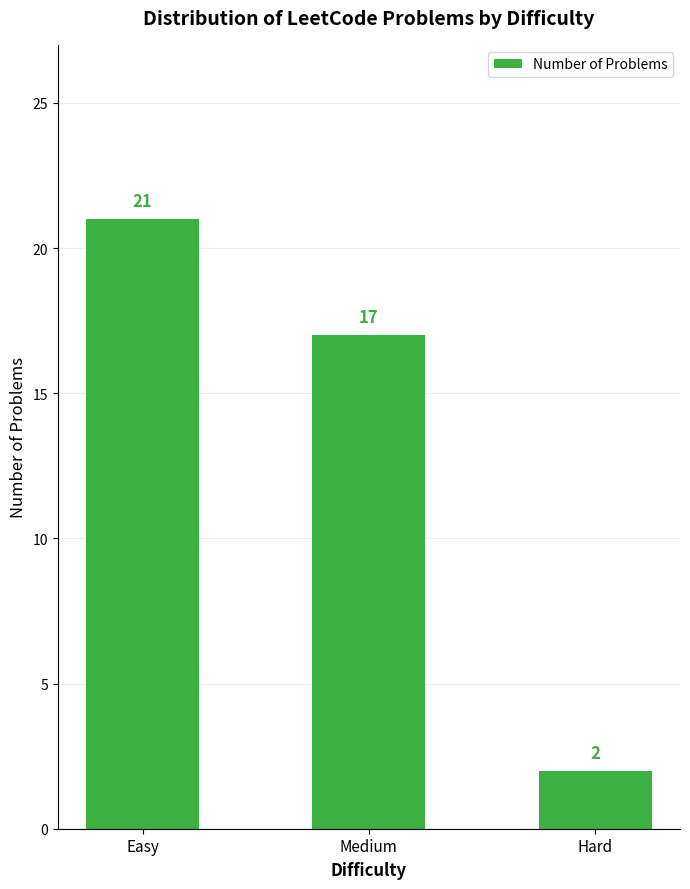

Reading left to right, what are all the values shown in this chart?

21	17	2